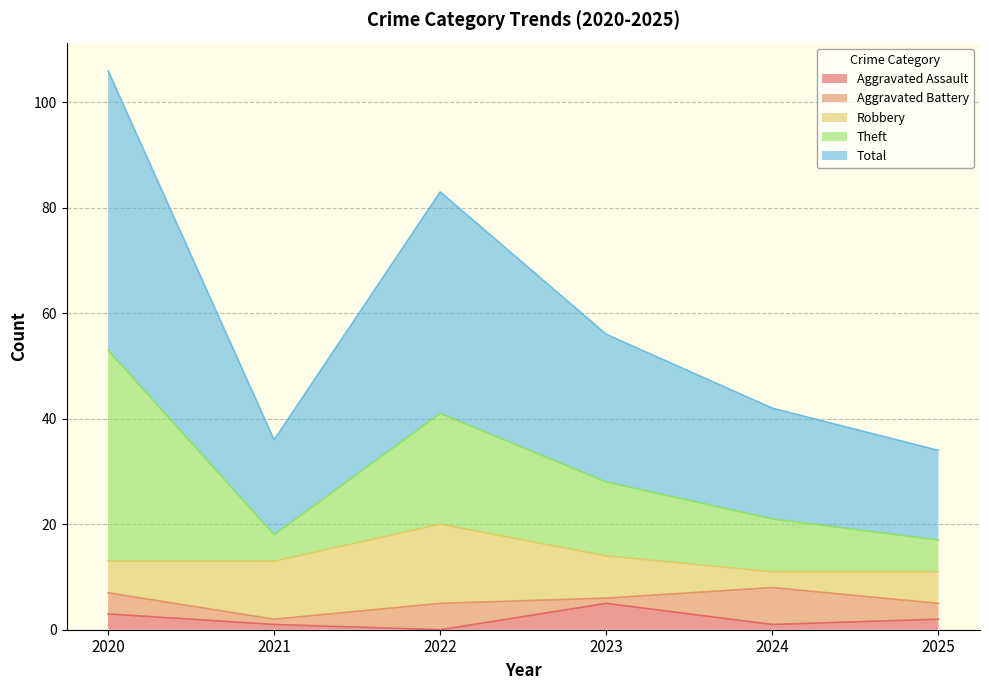

Is it true that Aggravated Assault equals 7 at 2023?

False